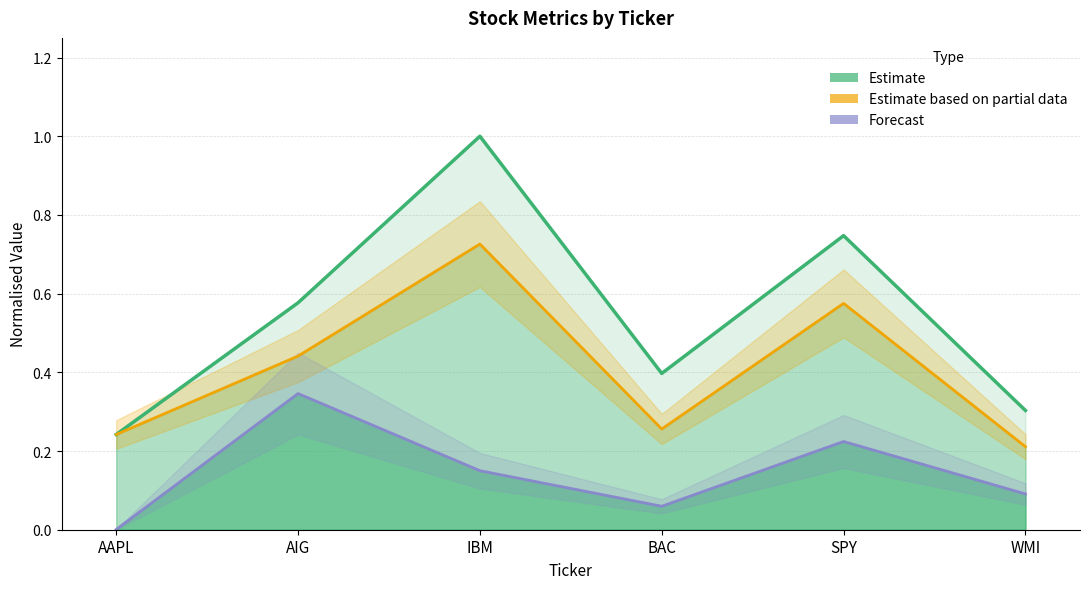

What is the lowest value of the Estimate (Price norm.) series?

0.2